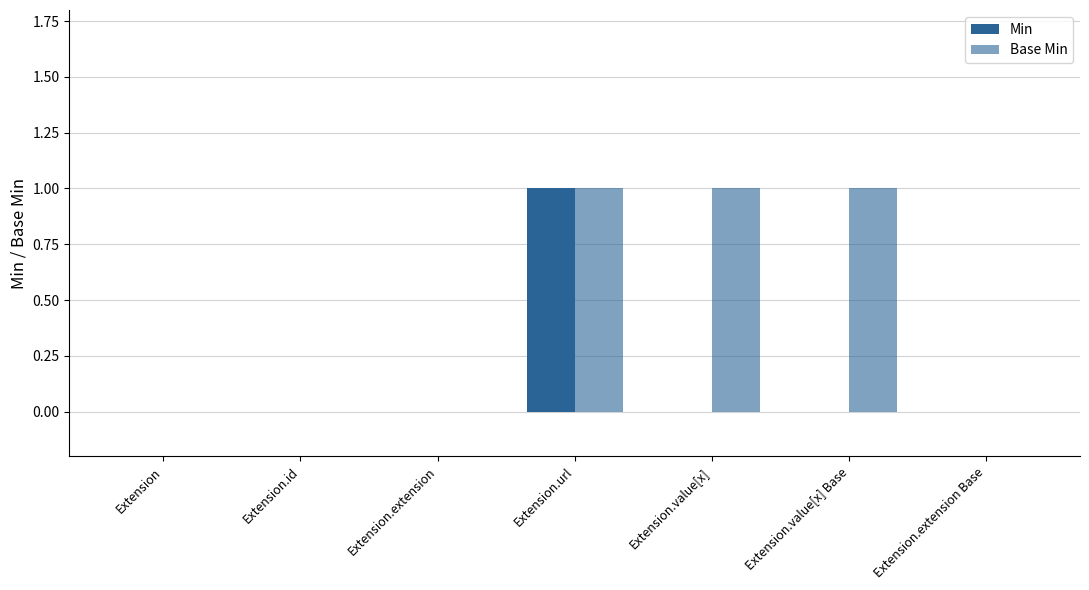

What position from the right is Extension.value[x] Base?

2